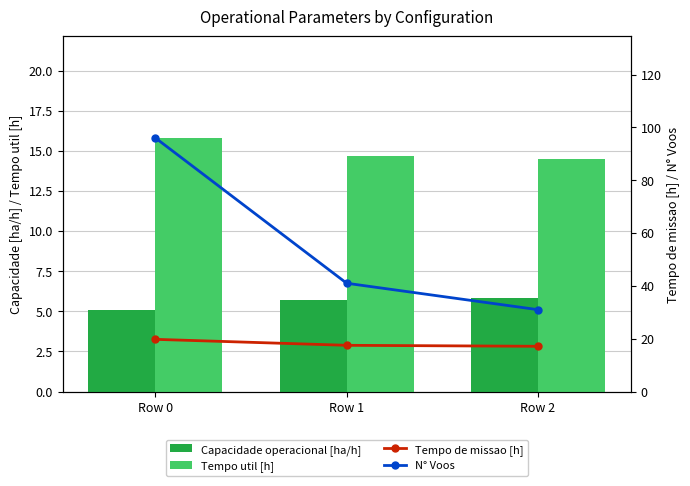

Reading left to right, transcribe all the data shown in this chart.

Capacidade operacional [ha/h]: 5.1	5.7	5.8
Tempo util [h]: 15.8	14.7	14.5
Tempo de missao [h]: 19.8	17.5	17.1
N° Voos: 96.0	41.0	31.0